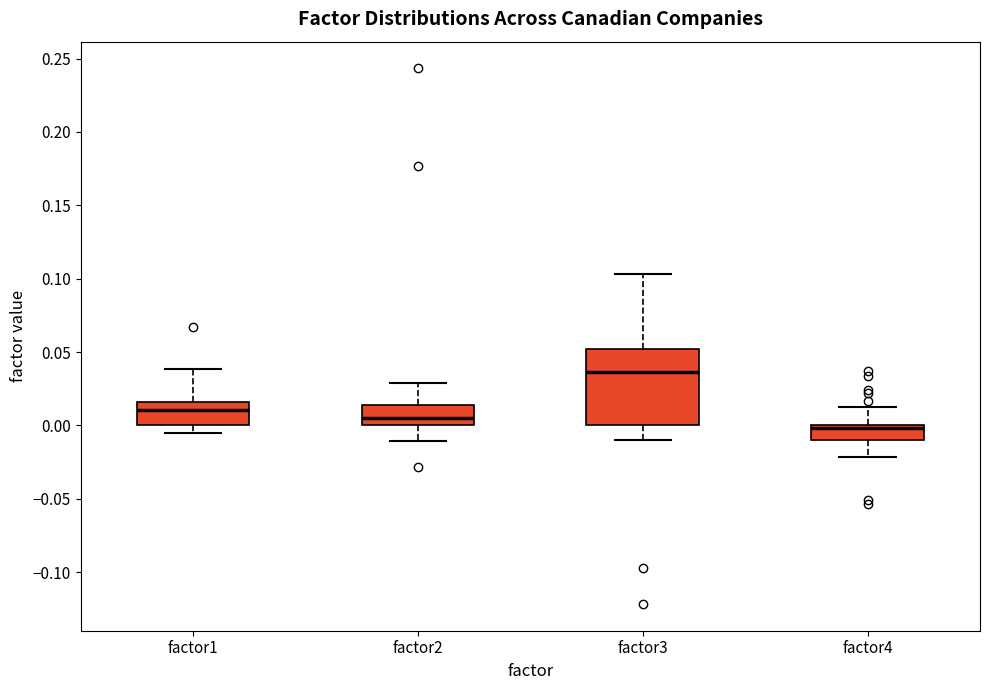

Reading left to right, transcribe this box plot: for each box, give where its median line is, the range the box spans, and where its two whiskers end, as read against the y-axis. The values are not printed on the chart, so give them approximately, as read against the axis.

factor1: median 0.010, box 0.000 to 0.015, whiskers -0.005 to 0.040
factor2: median 0.005, box 0.000 to 0.015, whiskers -0.010 to 0.030
factor3: median 0.035, box 0.000 to 0.050, whiskers -0.010 to 0.105
factor4: median 0.000 (just below the box's upper edge), box -0.010 to 0.000, whiskers -0.020 to 0.010